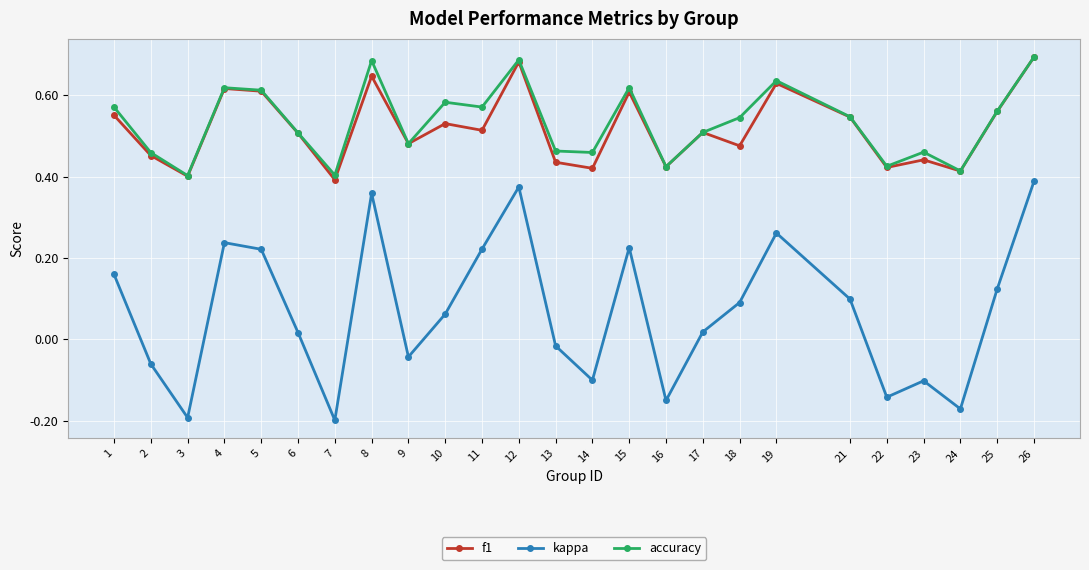

Is it true that accuracy equals 0.6 at 25?

True